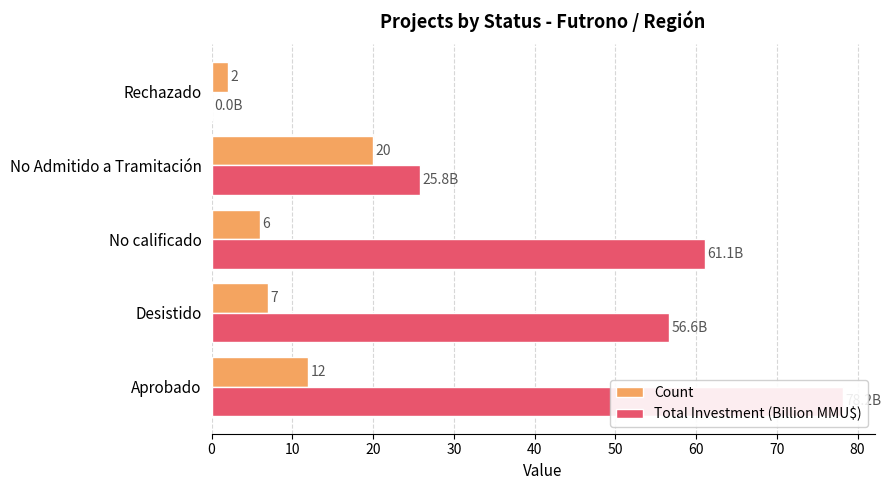

What are all the series names shown in the legend?

Count, Total Investment (Billion MMU$)